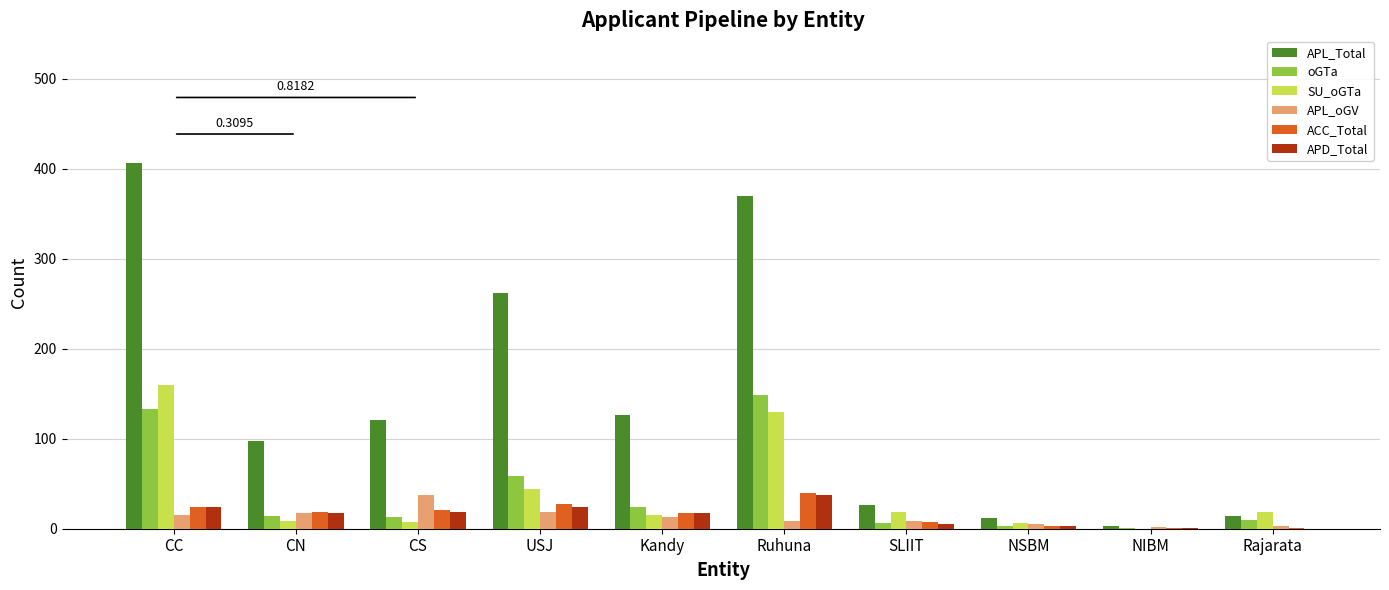

What is the maximum value for APD_Total?

37